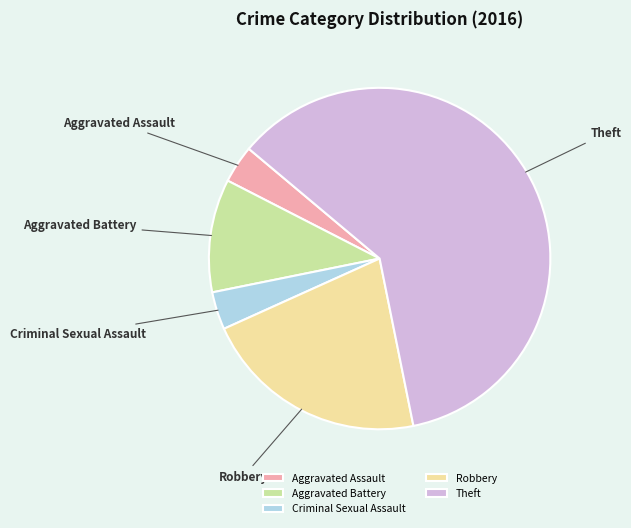

The Criminal Sexual Assault slice represents 4% of the pie. True or false?

True